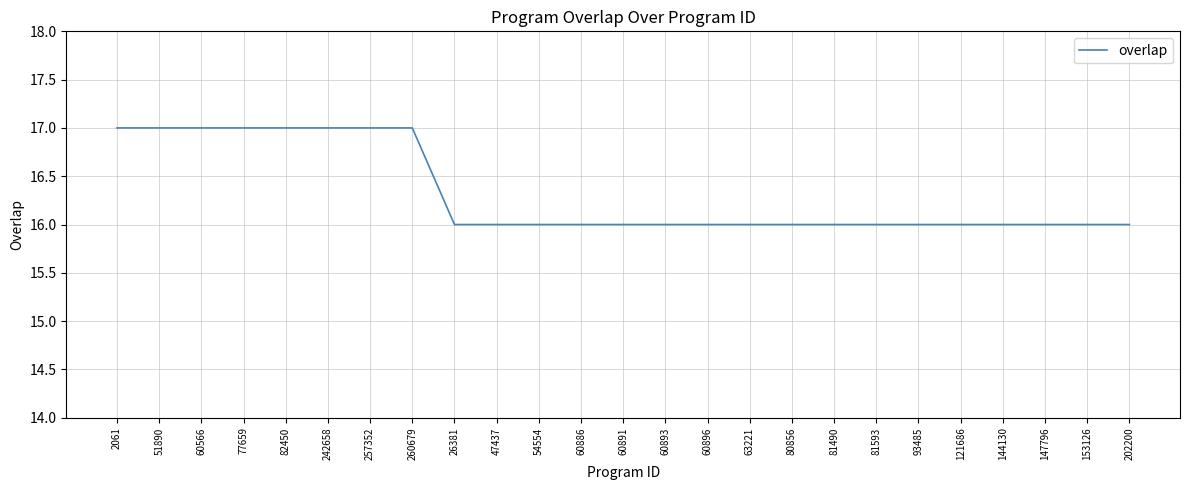

What position from the right is 81490?

8